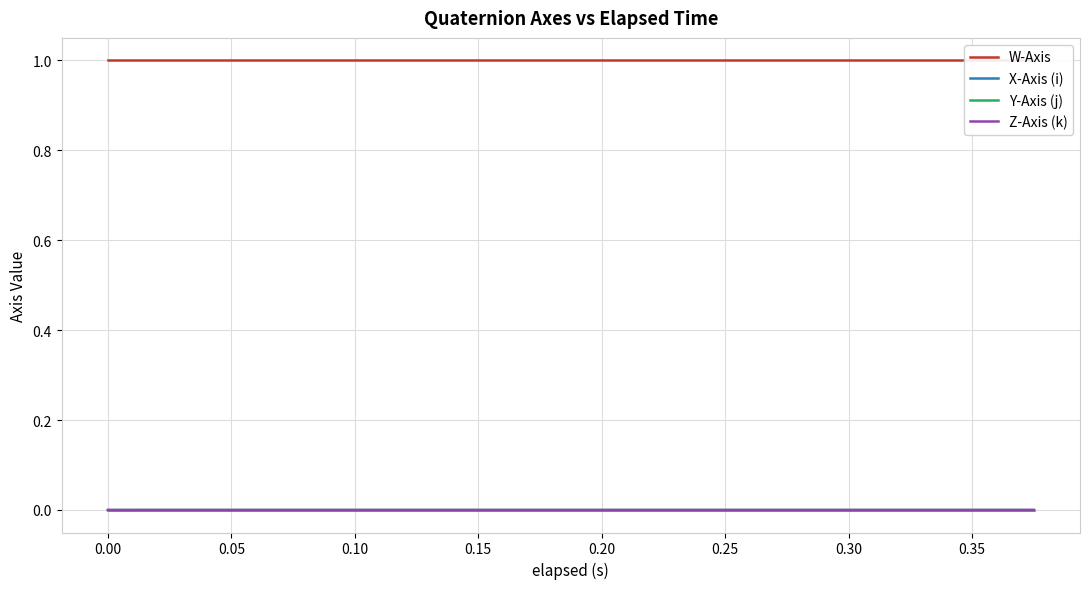

True or false: W-Axis and Y-Axis (j) cross at least once.

False